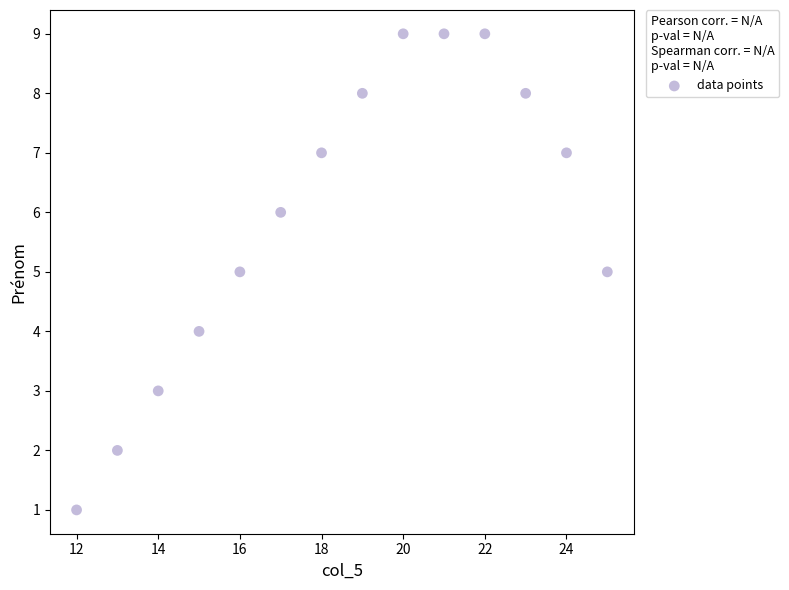

What is the range of X values (max minus min)?

13